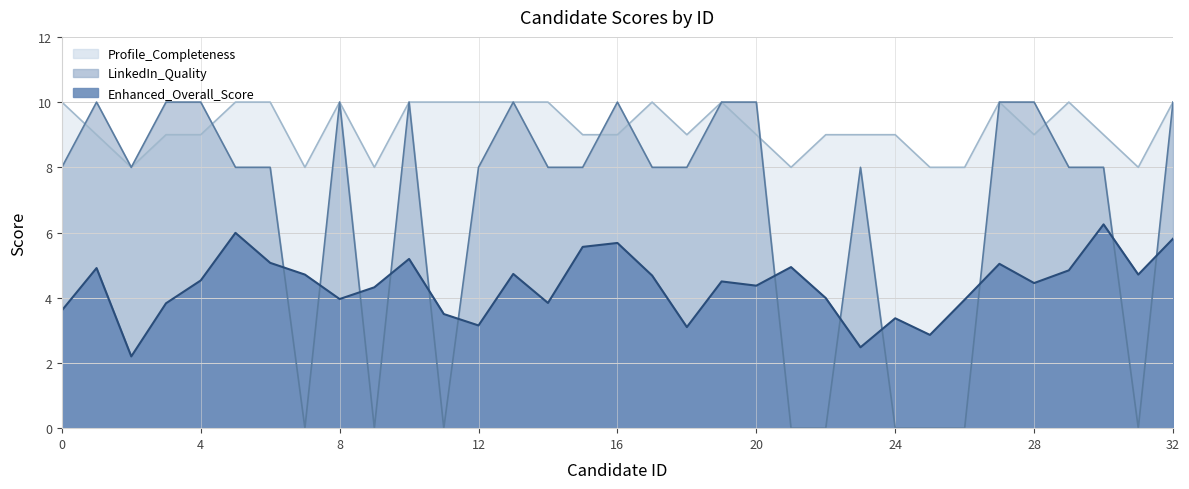

What is the value of the Enhanced_Overall_Score point at the 12th from the left?

3.5